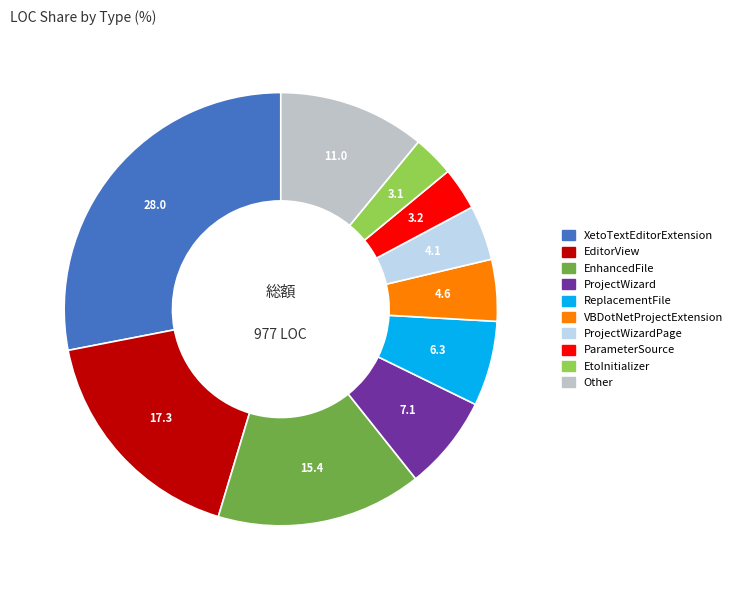

Does any single category account for the majority?

No